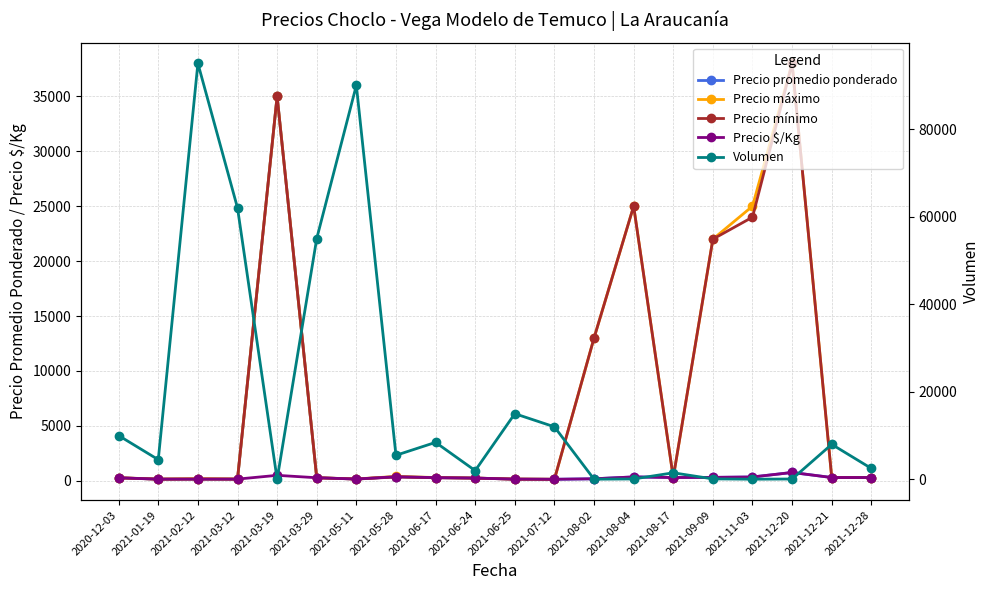

Reading right to left, list all the values displayed in this chart.

Precio promedio ponderado: 2021-12-28=300	2021-12-21=300	2021-12-20=760	2021-11-03=350	2021-09-09=314	2021-08-17=300	2021-08-04=357	2021-08-02=186	2021-07-12=140	2021-06-25=155	2021-06-24=250	2021-06-17=291	2021-05-28=373	2021-05-11=164	2021-03-29=280	2021-03-19=35000	2021-03-12=157	2021-02-12=164	2021-01-19=154	2020-12-03=275
Precio máximo: 2021-12-28=300	2021-12-21=300	2021-12-20=38000	2021-11-03=25000	2021-09-09=22000	2021-08-17=300	2021-08-04=25000	2021-08-02=13000	2021-07-12=140	2021-06-25=160	2021-06-24=250	2021-06-17=300	2021-05-28=400	2021-05-11=170	2021-03-29=280	2021-03-19=35000	2021-03-12=170	2021-02-12=200	2021-01-19=160	2020-12-03=280
Precio mínimo: 2021-12-28=300	2021-12-21=300	2021-12-20=38000	2021-11-03=24000	2021-09-09=22000	2021-08-17=300	2021-08-04=25000	2021-08-02=13000	2021-07-12=140	2021-06-25=150	2021-06-24=250	2021-06-17=280	2021-05-28=350	2021-05-11=160	2021-03-29=280	2021-03-19=35000	2021-03-12=150	2021-02-12=150	2021-01-19=150	2020-12-03=270
Precio $/Kg: 2021-12-28=300	2021-12-21=300	2021-12-20=760	2021-11-03=350	2021-09-09=314	2021-08-17=300	2021-08-04=357	2021-08-02=186	2021-07-12=140	2021-06-25=155	2021-06-24=250	2021-06-17=291	2021-05-28=373	2021-05-11=164	2021-03-29=280	2021-03-19=500	2021-03-12=157	2021-02-12=164	2021-01-19=154	2020-12-03=275
Volumen: 2021-12-28=2500	2021-12-21=8000	2021-12-20=85	2021-11-03=40	2021-09-09=110	2021-08-17=1500	2021-08-04=95	2021-08-02=40	2021-07-12=12000	2021-06-25=15000	2021-06-24=2000	2021-06-17=8450	2021-05-28=5500	2021-05-11=90000	2021-03-29=55000	2021-03-19=20	2021-03-12=62000	2021-02-12=95000	2021-01-19=4500	2020-12-03=10000